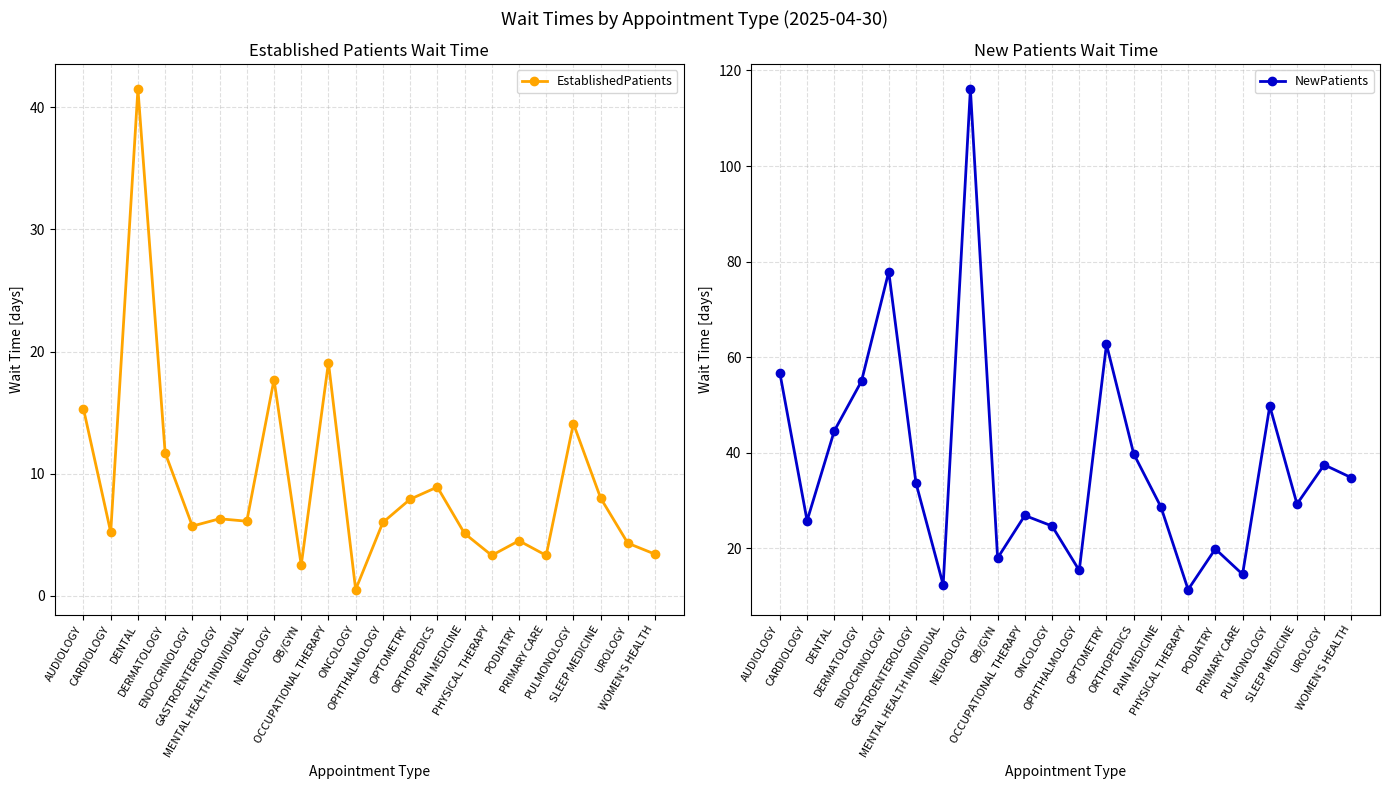

At which label does NewPatients first exceed 33?

AUDIOLOGY